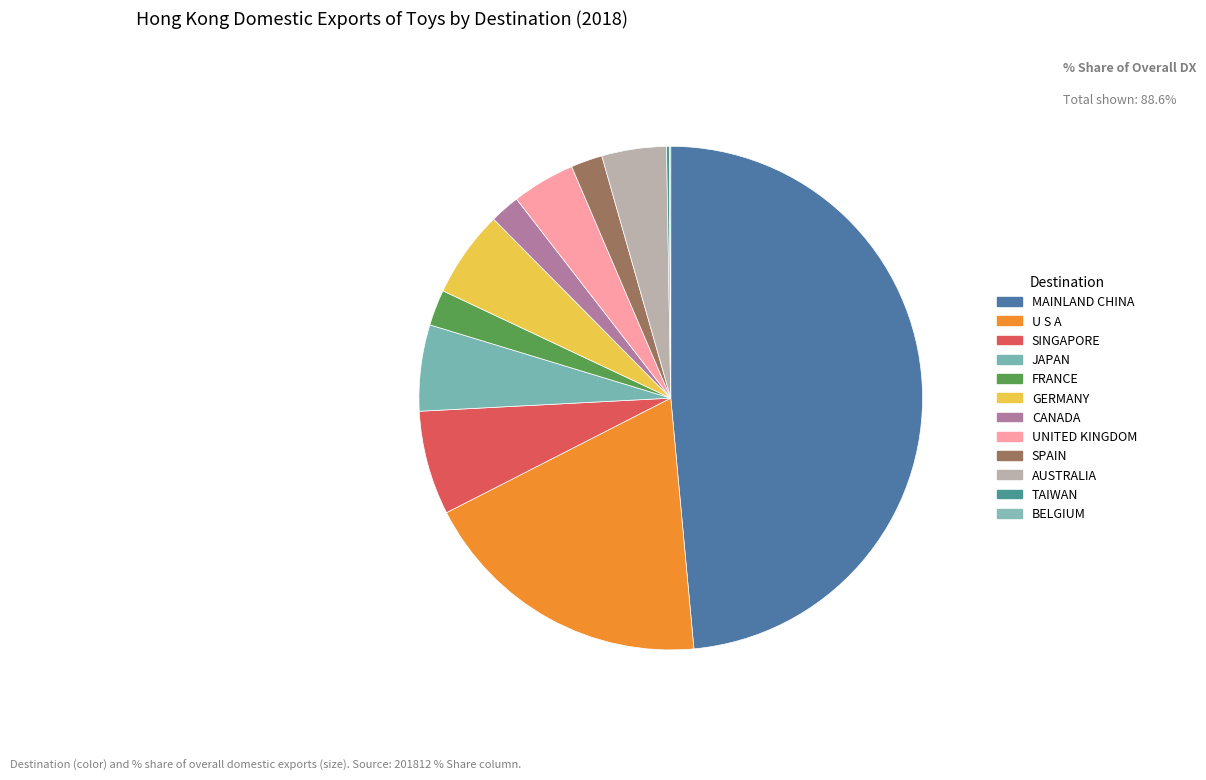

Is there a majority slice in this chart?

No